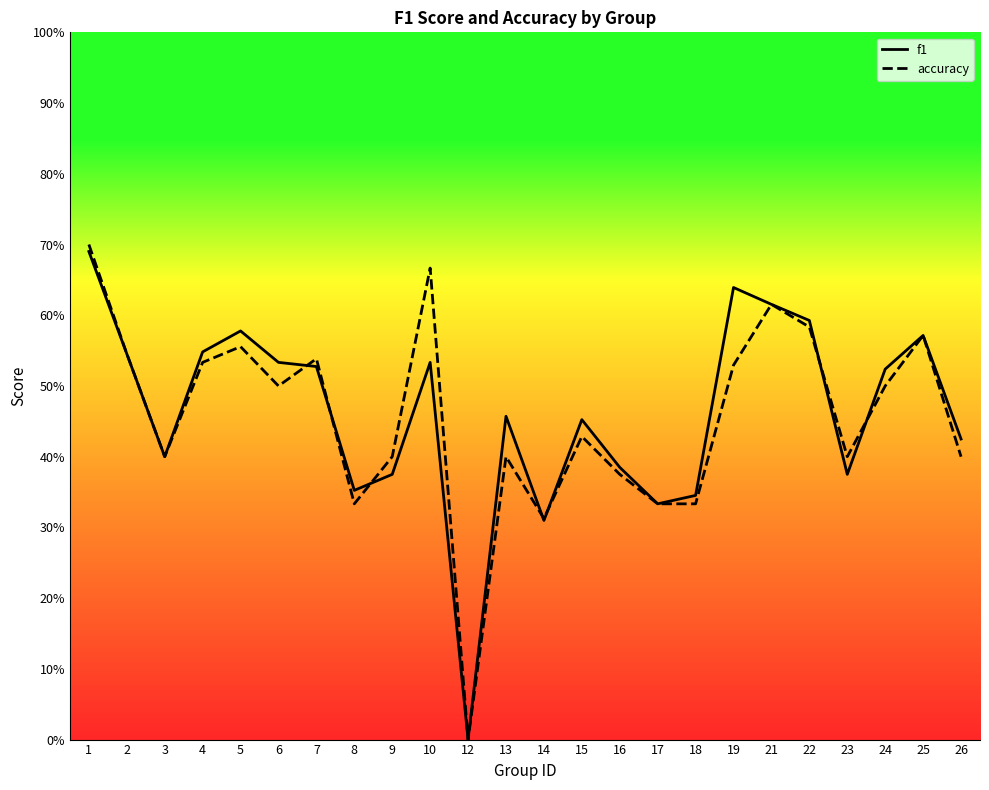

Rank the series by their maximum value, from lowest to highest.

f1, accuracy